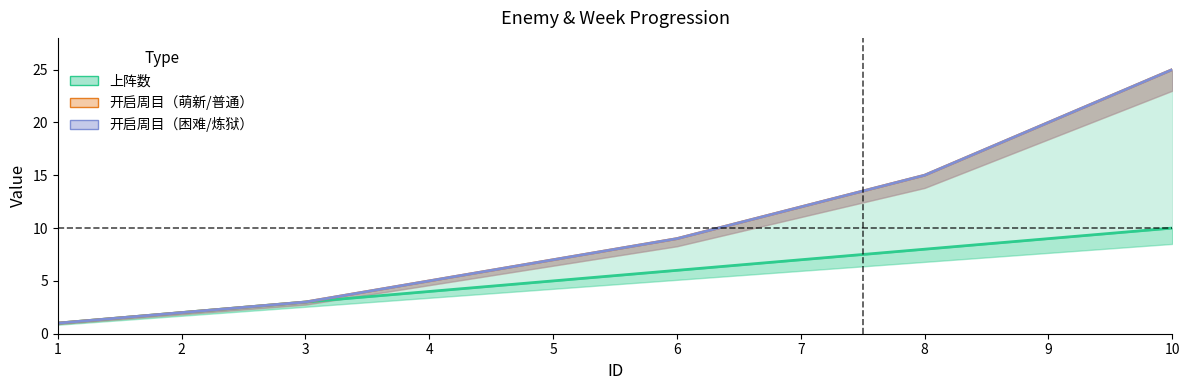

True or false: 开启周目（普通） and 上阵数 intersect in this chart.

False